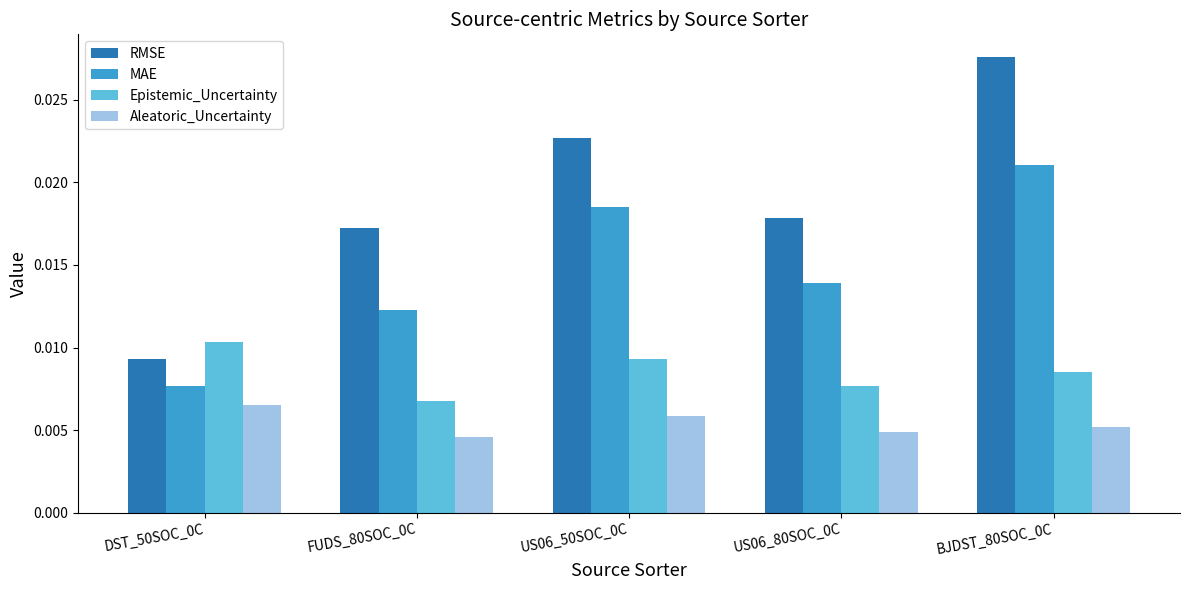

How many Aleatoric_Uncertainty values are between 0 and 1?

5